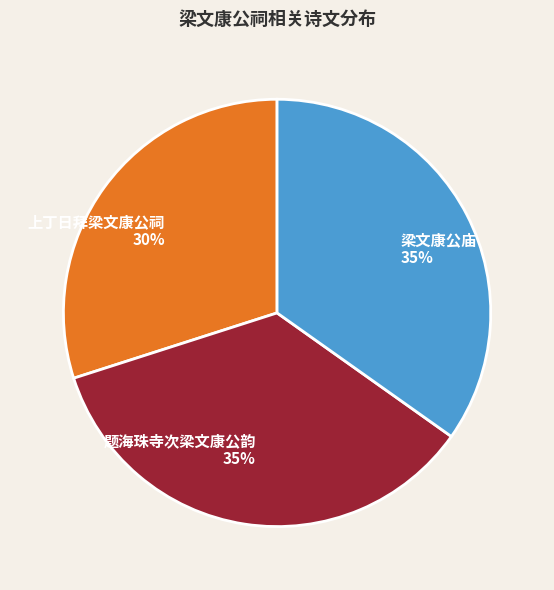

Between 上丁日拜梁文康公祠 and 题海珠寺次梁文康公韵, which is larger?

题海珠寺次梁文康公韵